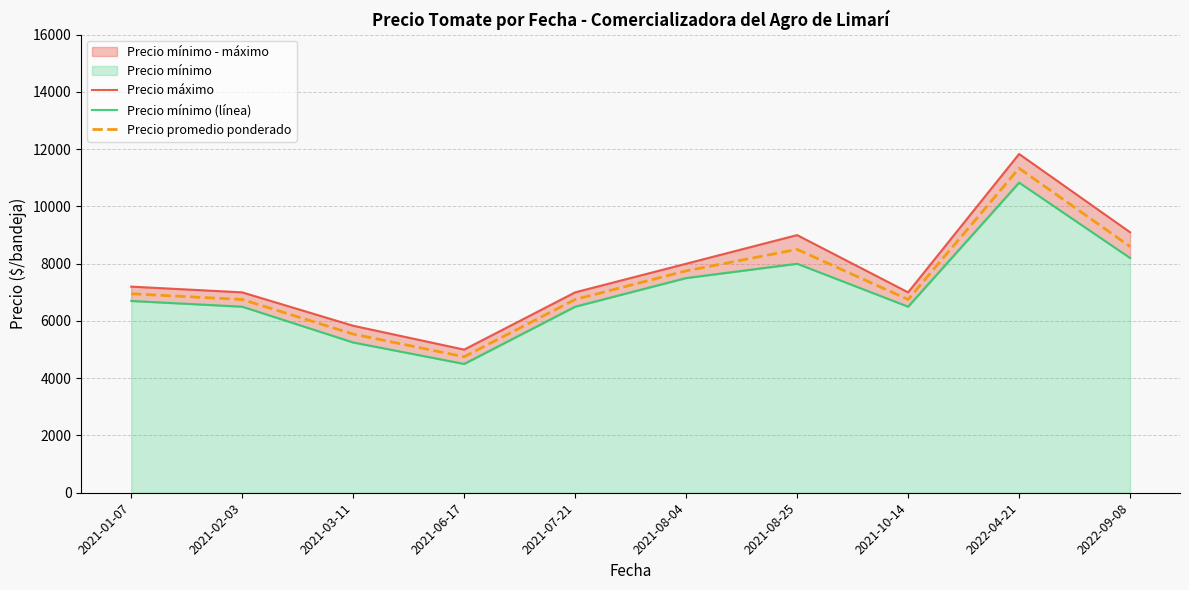

What is the greatest value displayed?

11833.3